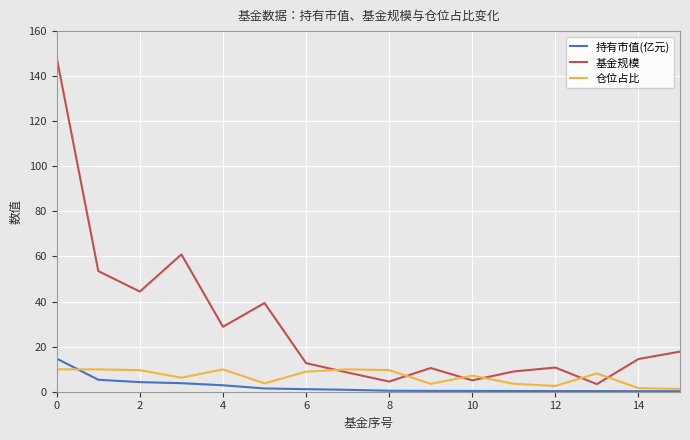

Which series ends up on top after the final intersection of 仓位占比 and 基金规模?

基金规模